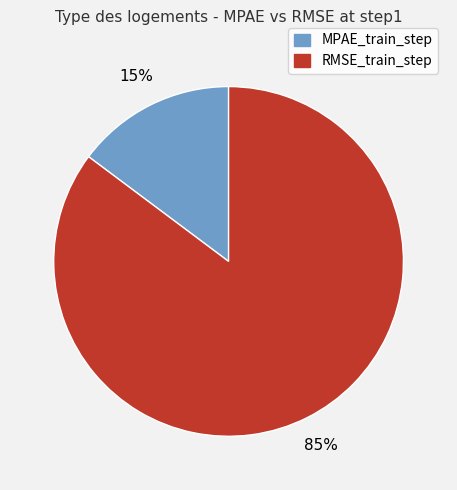

Count the number of slices in the pie.

2